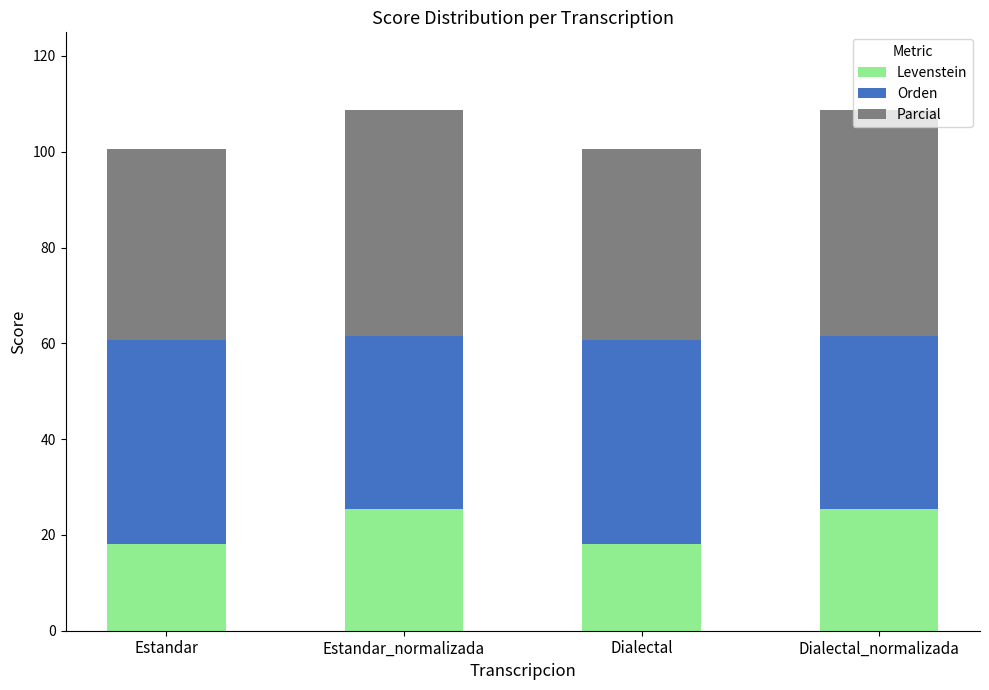

What are all the series names shown in the legend?

Levenstein, Orden, Parcial